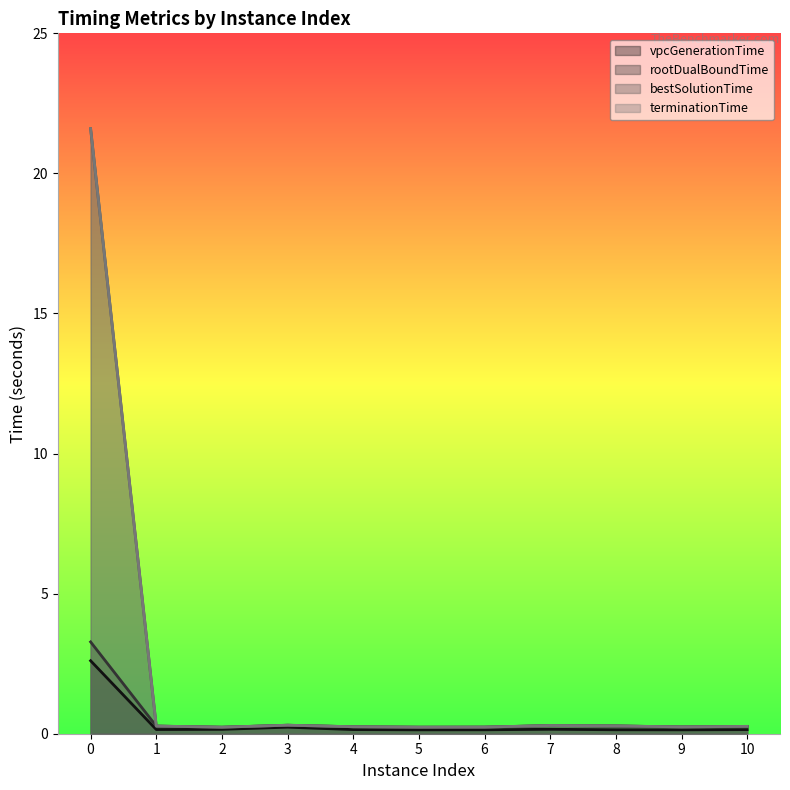

True or false: bestSolutionTime and rootDualBoundTime intersect in this chart.

False